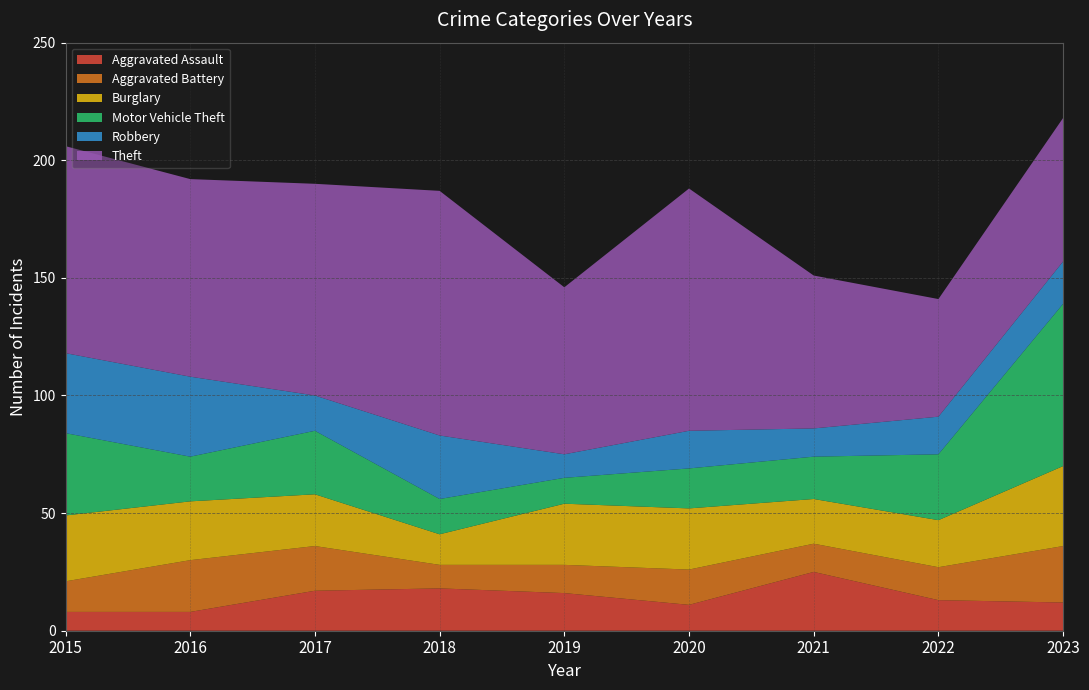

Reading right to left, what are all the values shown in this chart?

Aggravated Assault: 12	13	25	11	16	18	17	8	8
Aggravated Battery: 24	14	12	15	12	10	19	22	13
Burglary: 34	20	19	26	26	13	22	25	28
Motor Vehicle Theft: 69	28	18	17	11	15	27	19	35
Robbery: 18	16	12	16	10	27	15	34	34
Theft: 61	50	65	103	71	104	90	84	88